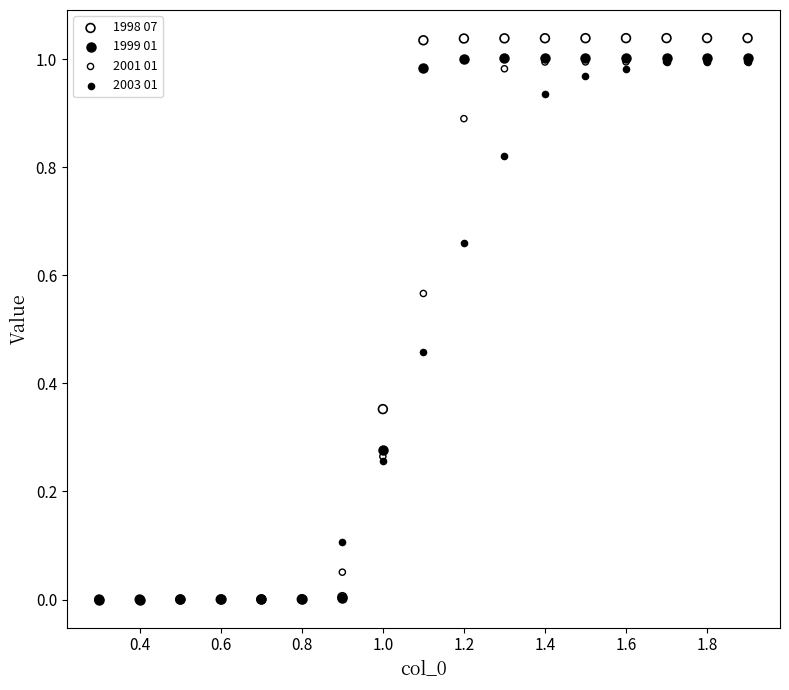

What are all the series names shown in the legend?

1998 07, 1999 01, 2001 01, 2003 01